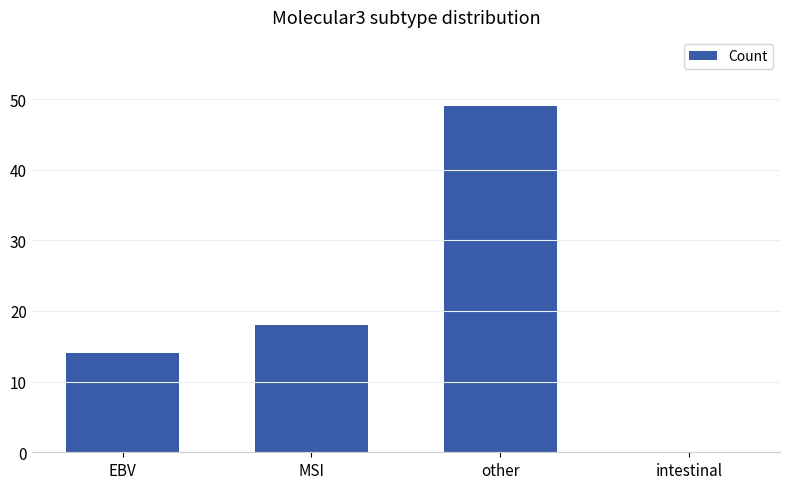

What is the maximum value shown in the chart?

49